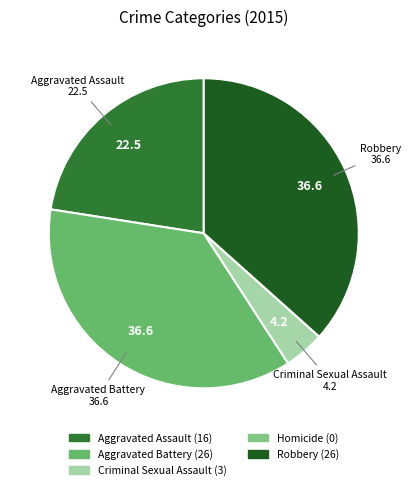

How much of the chart is everything except Aggravated Battery?

63.4%